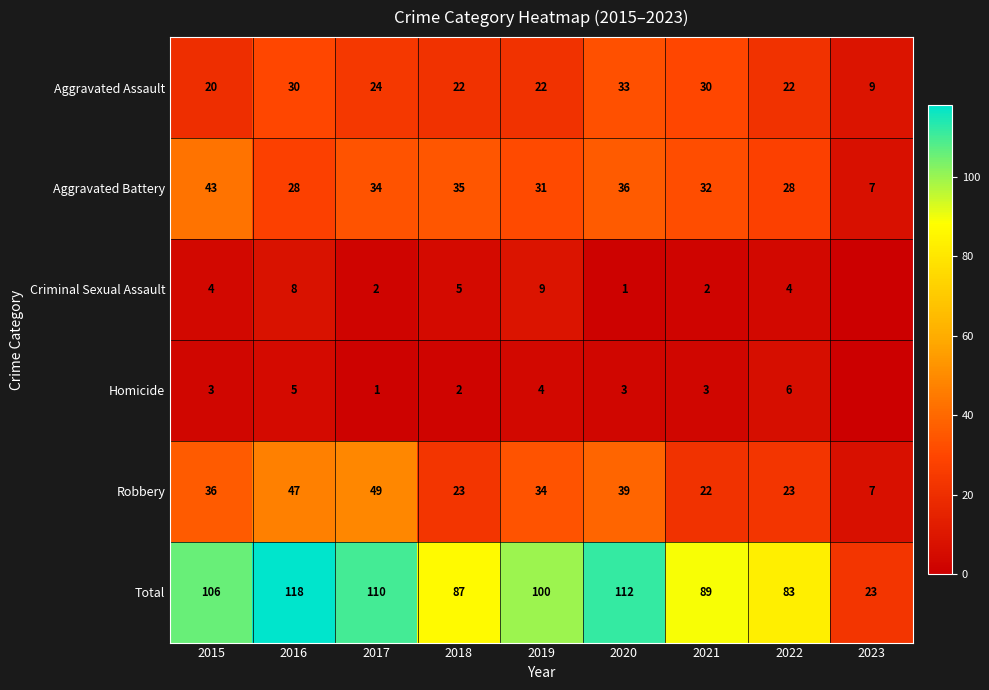

True or false: Total has a value of 29 at 2019.

False